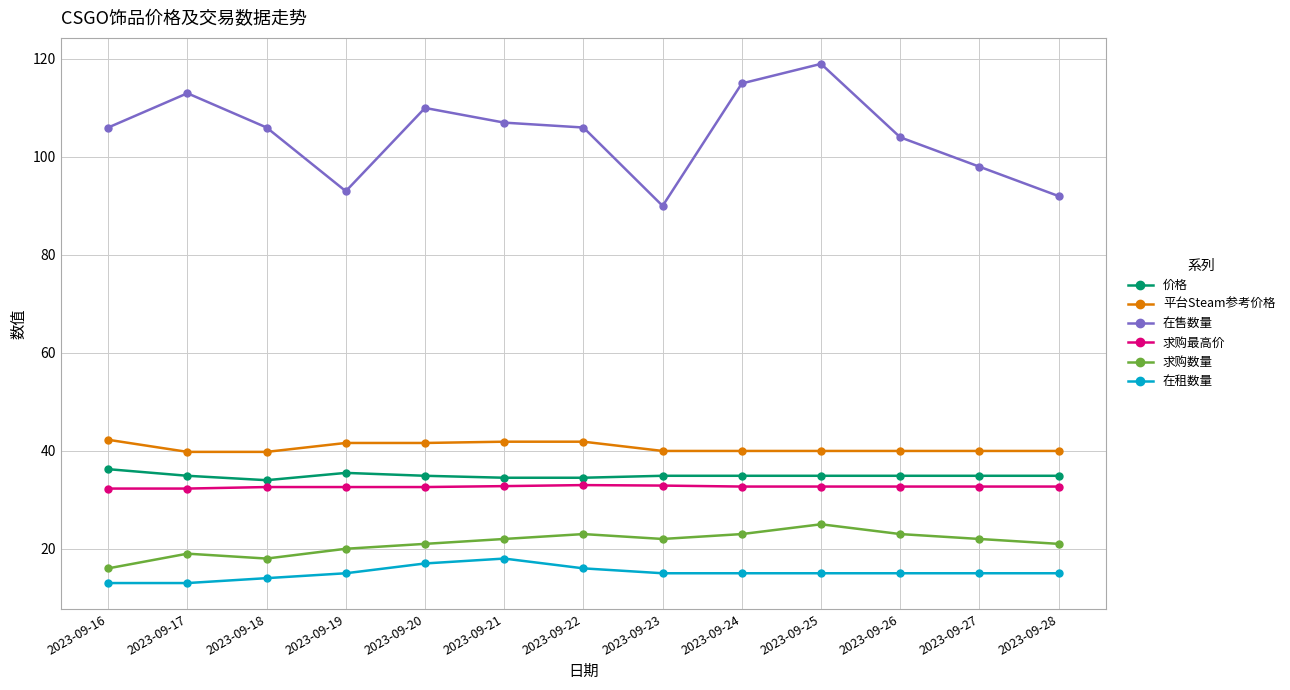

The 价格 series shows 35.5 at 2023-09-19. True or false?

True